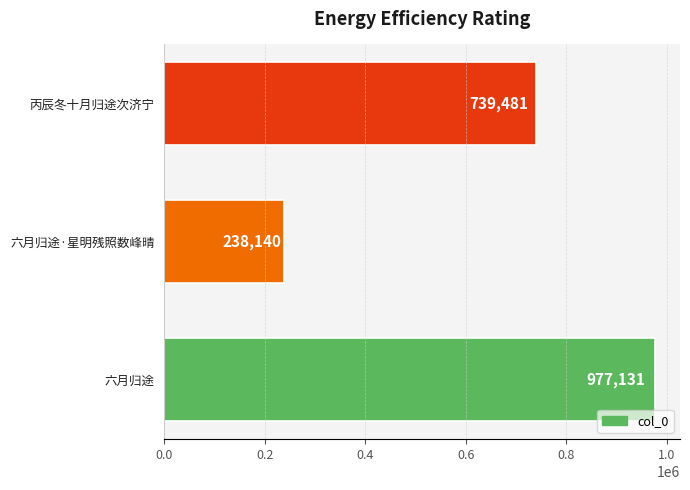

What is the value of the 3rd bar from the top?

977131